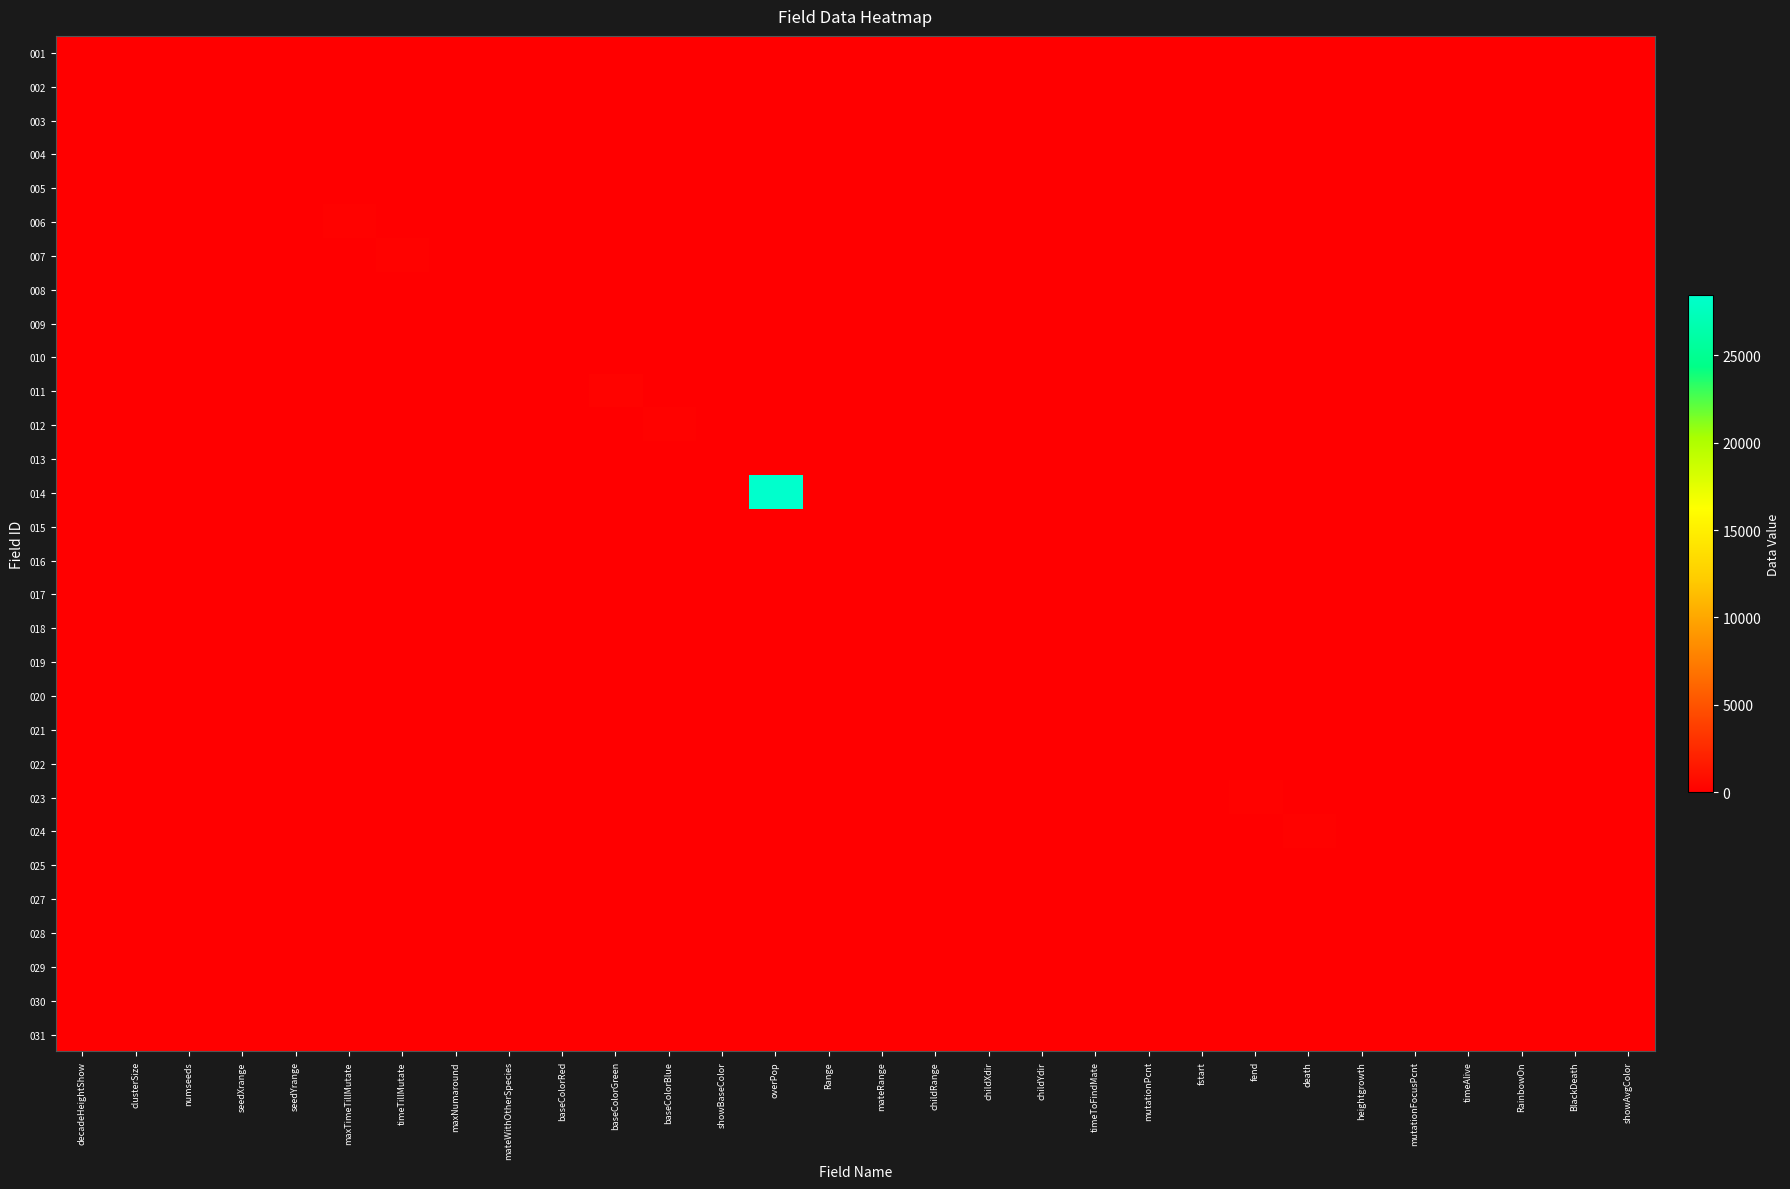

Which has a higher value, fend or baseColorGreen?

fend